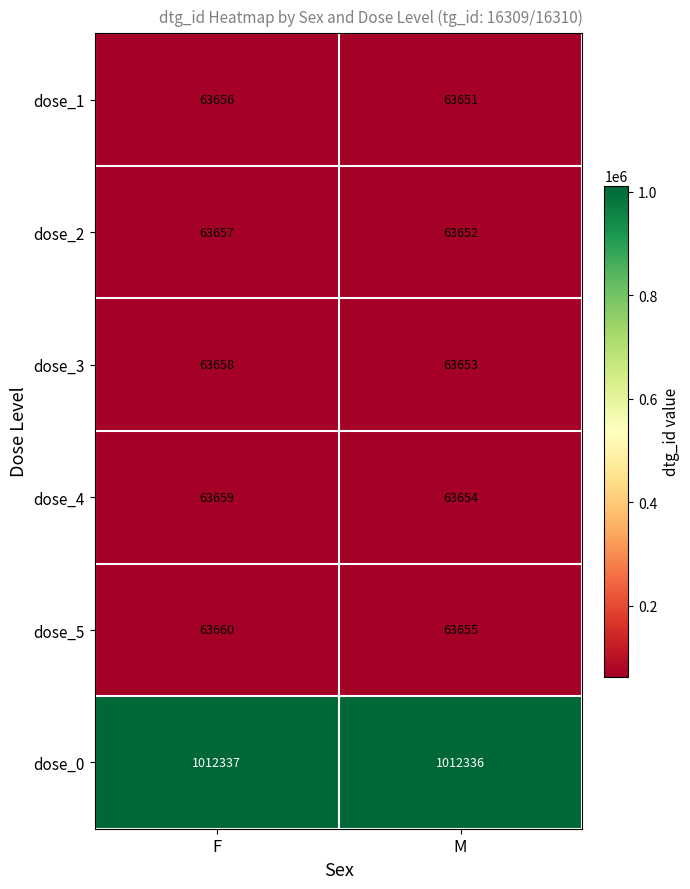

What is the sum of the dose_2 values at F and M?

127309